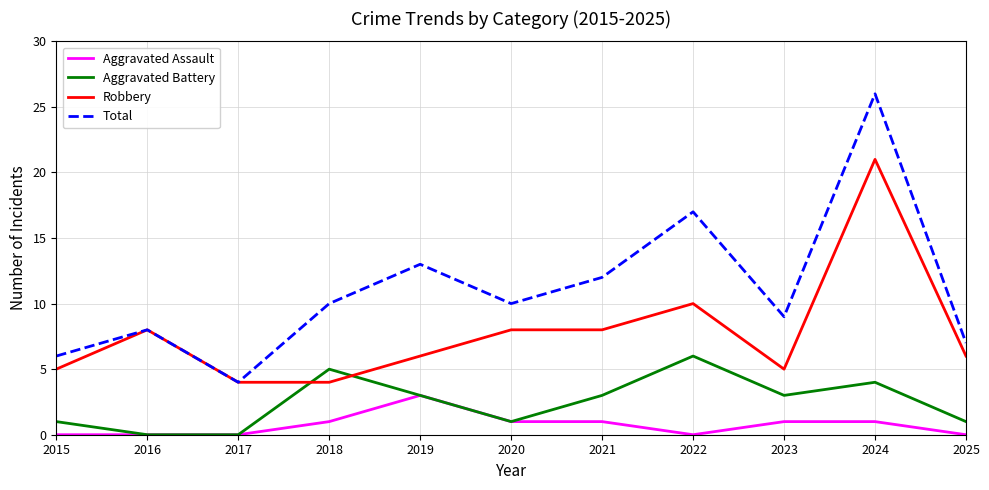

True or false: Aggravated Battery and Robbery intersect in this chart.

True